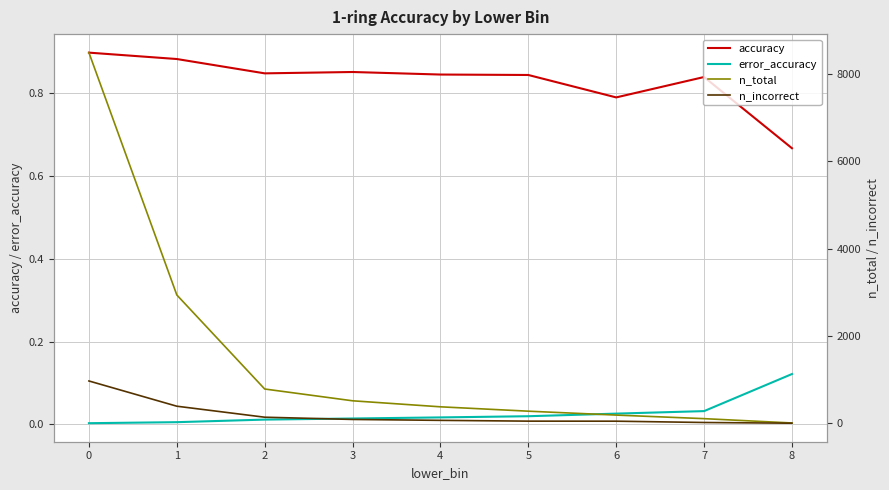

Does the chart have visible grid lines?

Yes